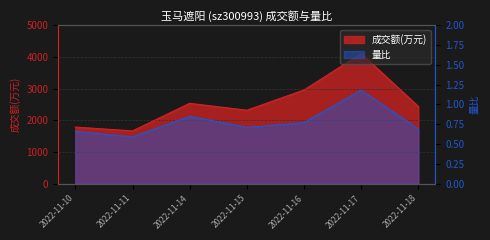

Between 2022-11-16 and 2022-11-18, which series saw the biggest shift?

成交额(万元)